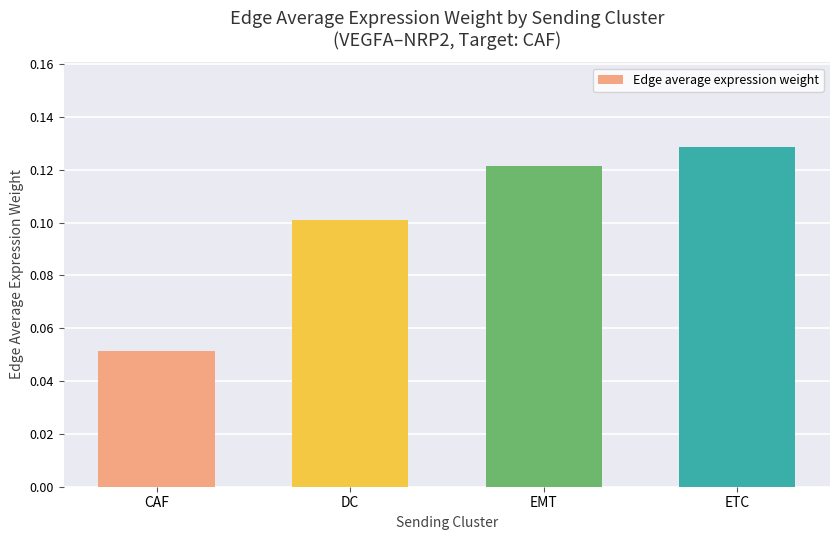

Which label corresponds to the smallest value in the chart?

CAF